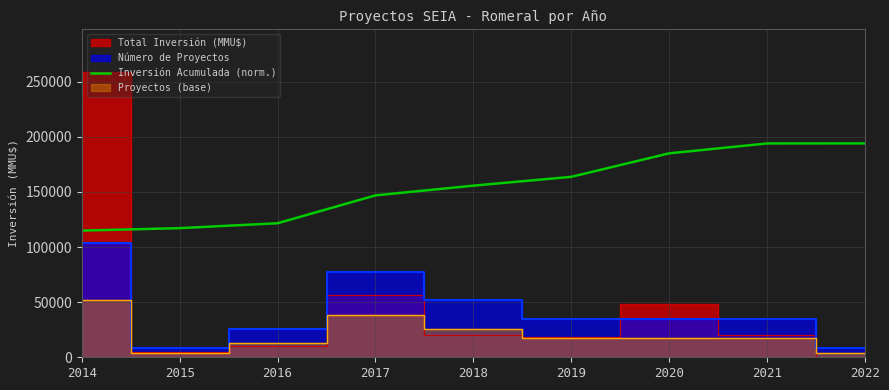

The value of Inversión Acumulada (norm.) at 2022 is 305836.1. True or false?

False